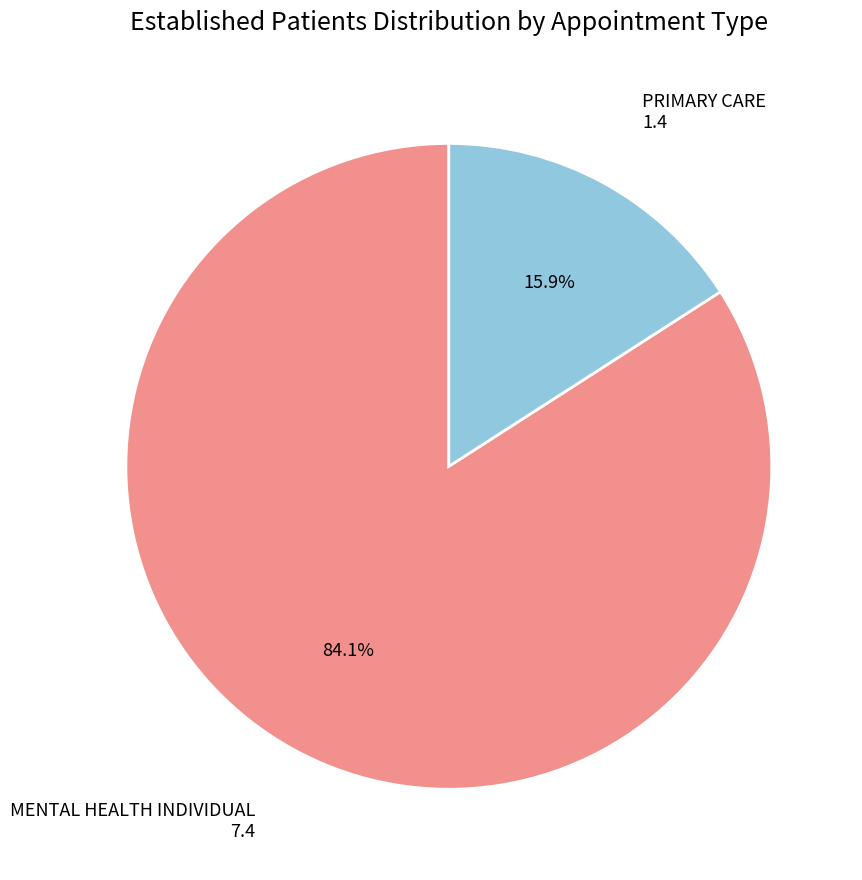

Is there any slice that represents more than half of the pie?

Yes